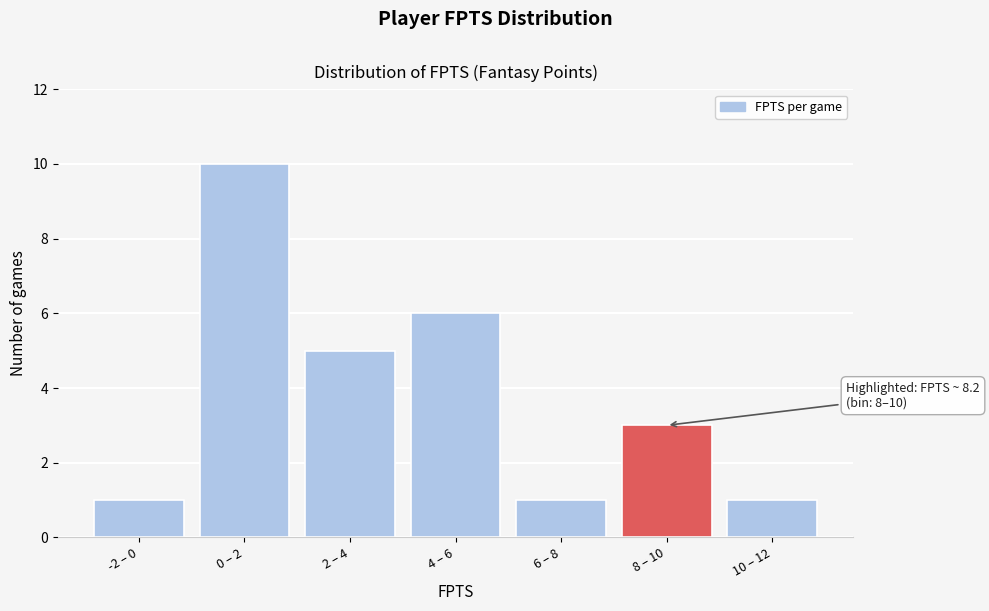

Reading left to right, list all the values displayed in this chart.

1	10	5	6	1	3	1